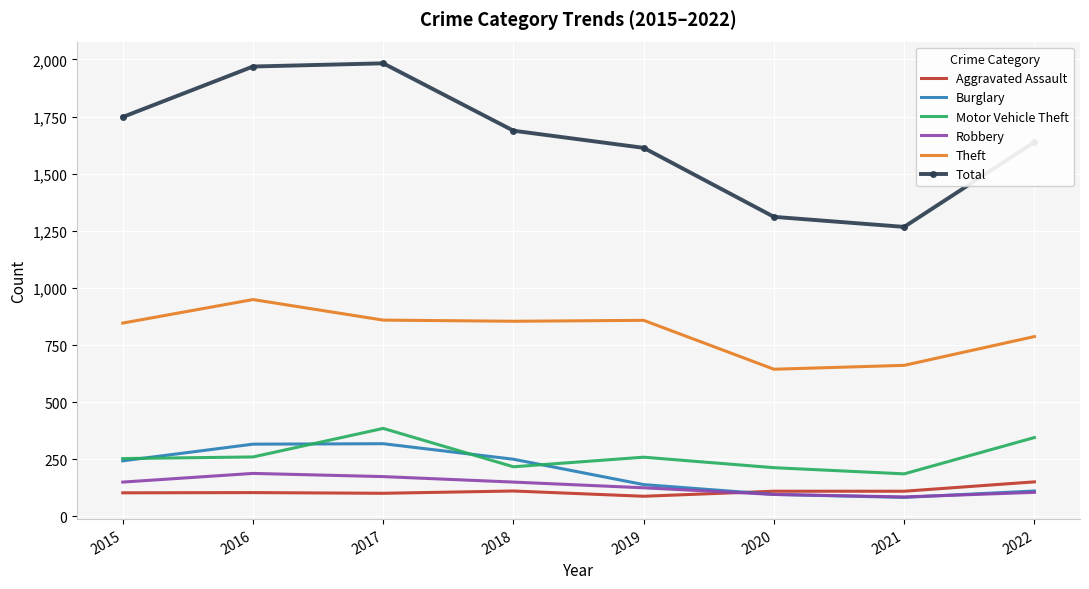

Is it true that Total equals 1983 at 2017?

True